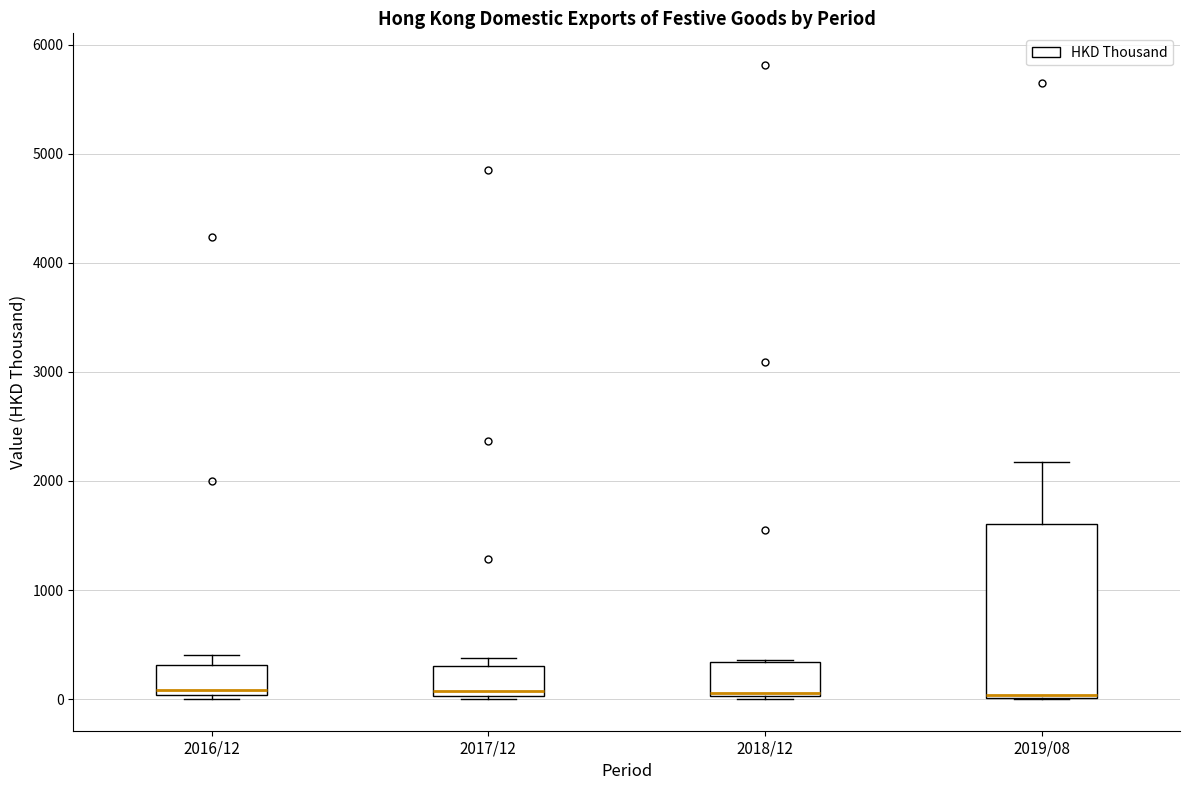

Comparing the boxes themselves (not the whiskers), which one is the tallest?

2019/08